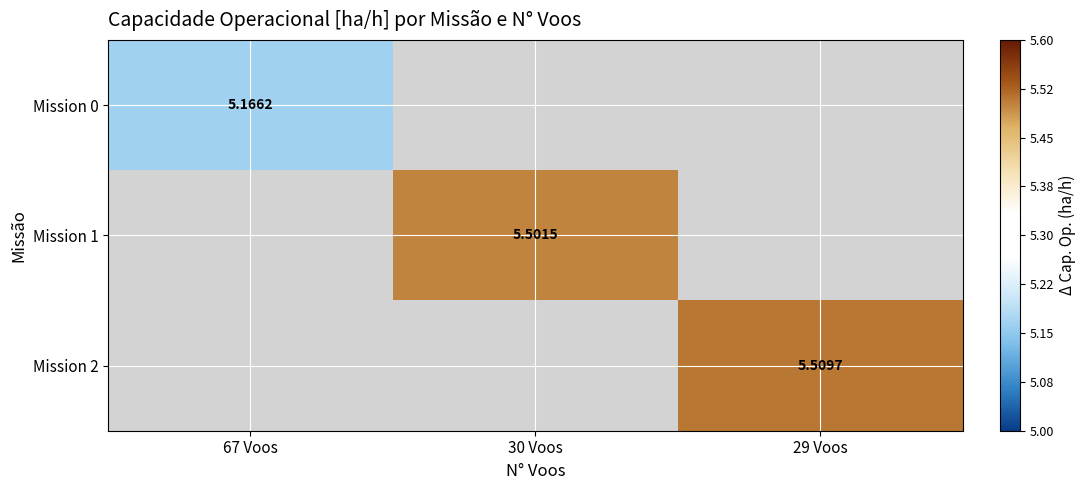

What is the minimum value for Mission 0?

5.2